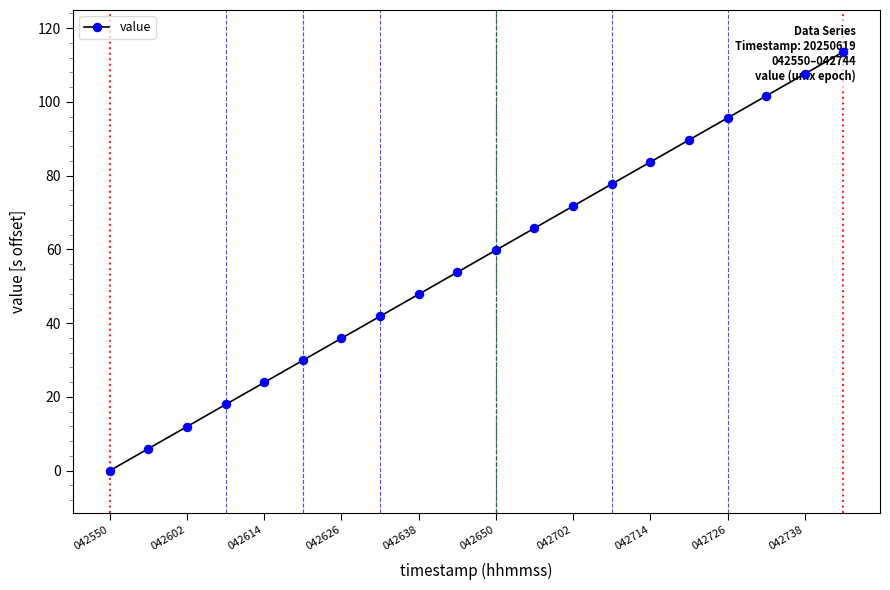

Rank the categories by value from lowest to highest.

042550, 042602, 042614, 042626, 042638, 042650, 042702, 042714, 042726, 042738, 10, 11, 12, 13, 14, 15, 16, 17, 18, 19